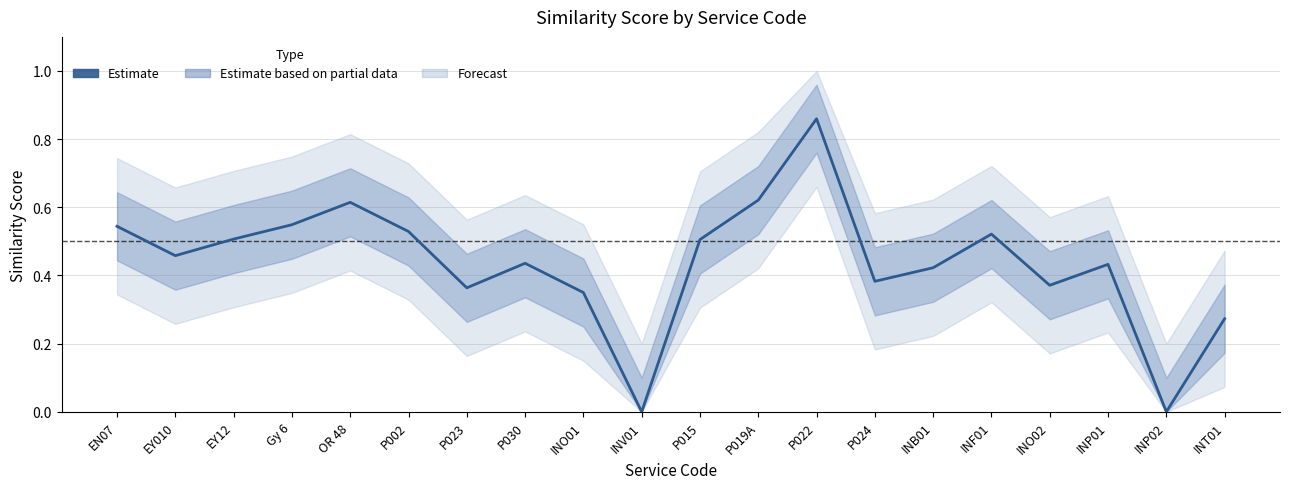

How many points are lower than both their immediate neighbors (excluding endpoints)?

6